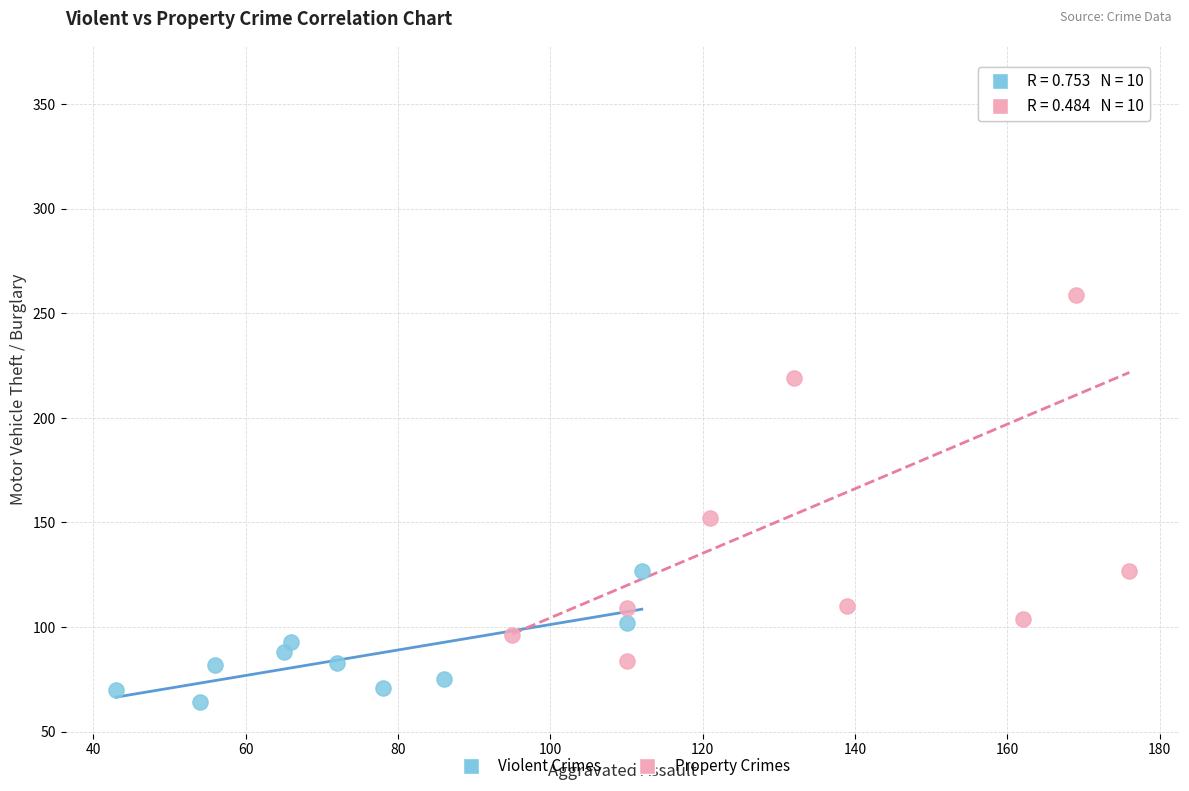

Which series contains the lowest Y value?

Violent Crimes